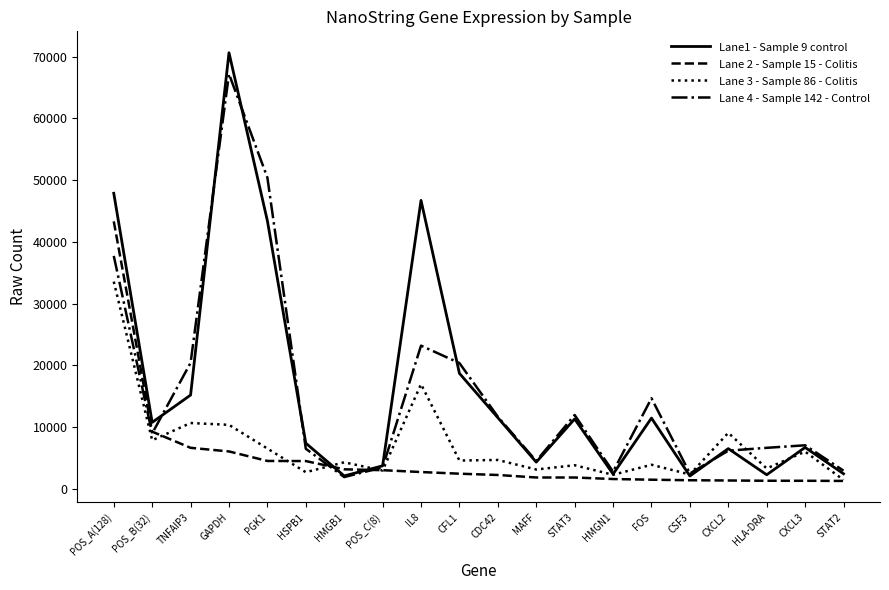

Where does the Lane 2 - Sample 15 - Colitis series first go above 2446?

POS_A(128)